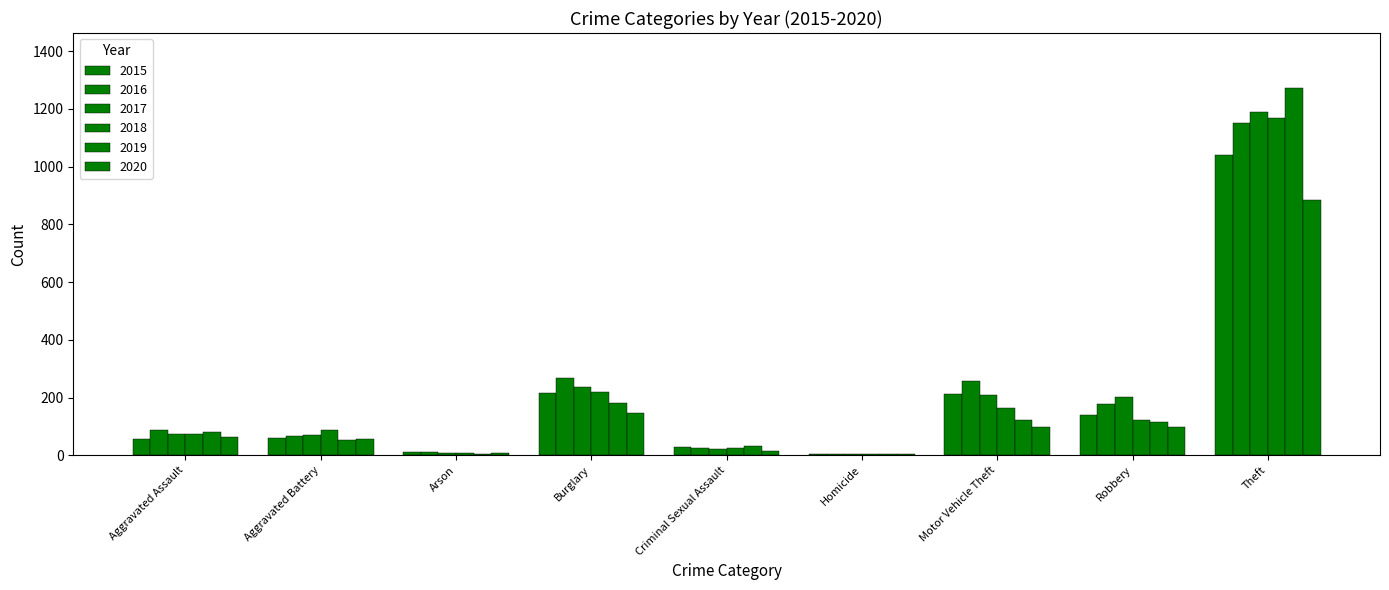

What is the approximate value of 2015 at Burglary, to the nearest 100?

200